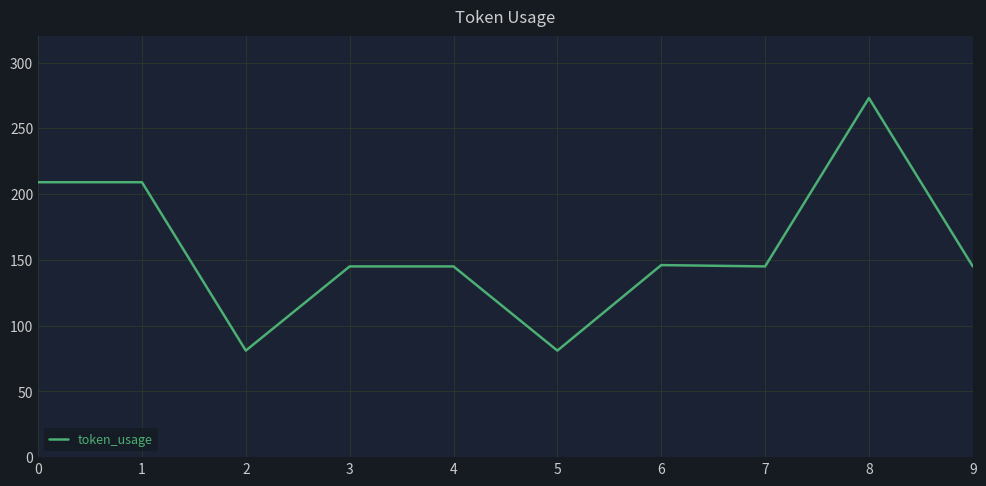

Is it true that the value at 5 is 32?

False